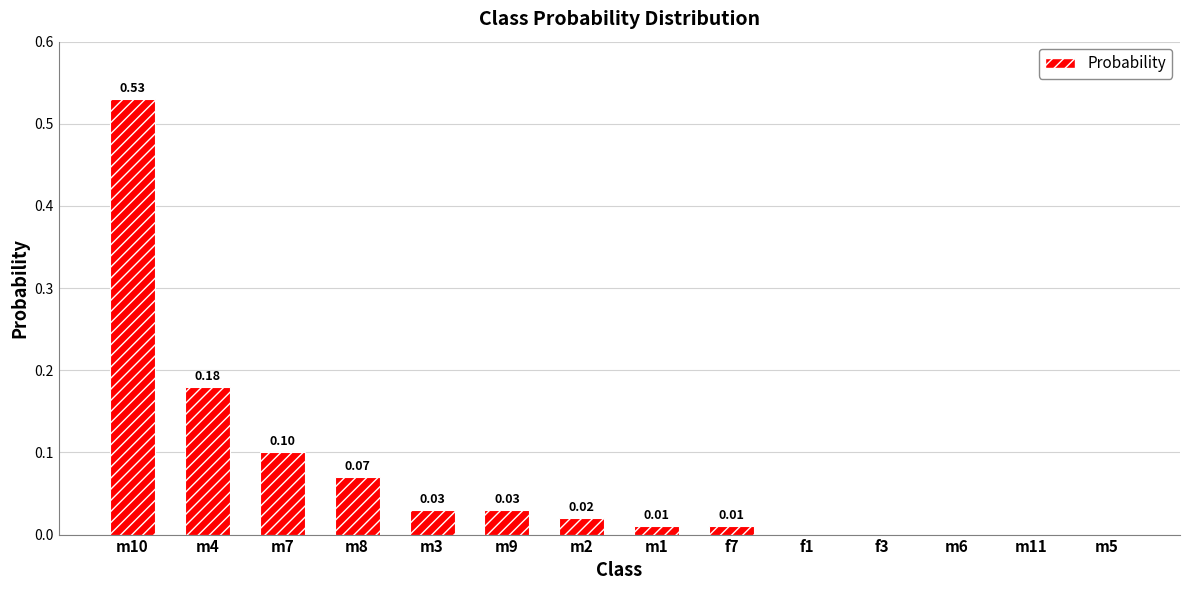

What is the sum of all values?

1.0